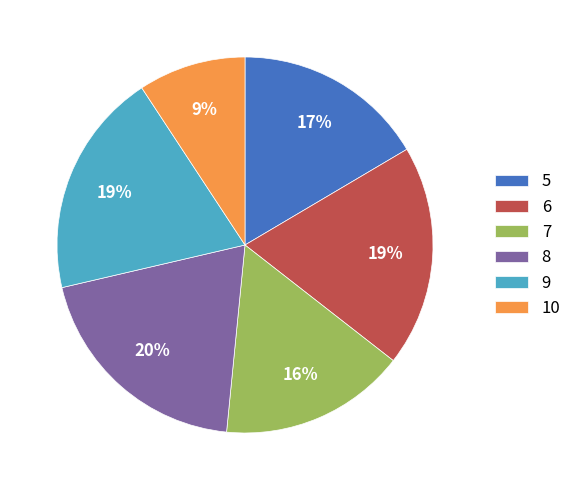

Is there any slice that represents more than half of the pie?

No